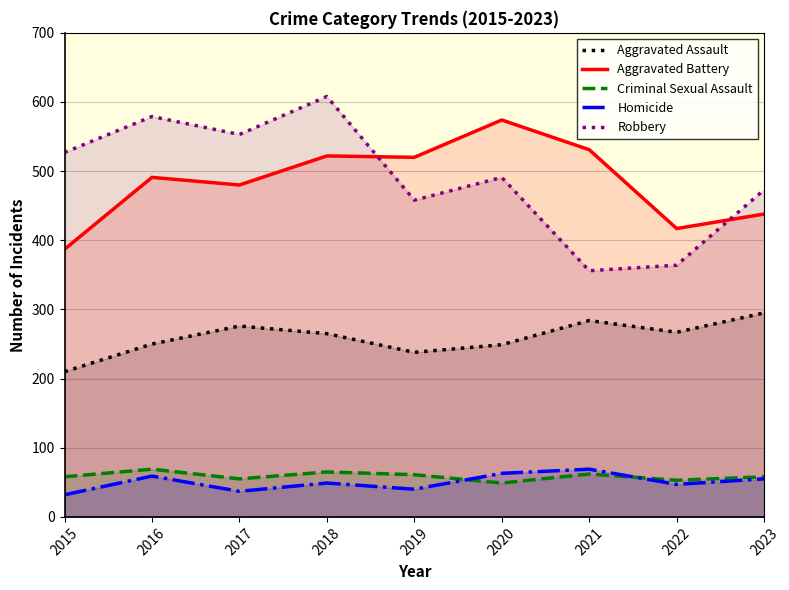

Reading right to left, list all the values displayed in this chart.

Aggravated Assault: 295	267	284	249	238	265	276	250	210
Aggravated Battery: 438	417	531	574	520	522	480	491	387
Criminal Sexual Assault: 58	53	62	49	61	65	55	69	58
Homicide: 55	47	69	63	40	49	37	59	32
Robbery: 473	364	356	491	458	608	553	579	527